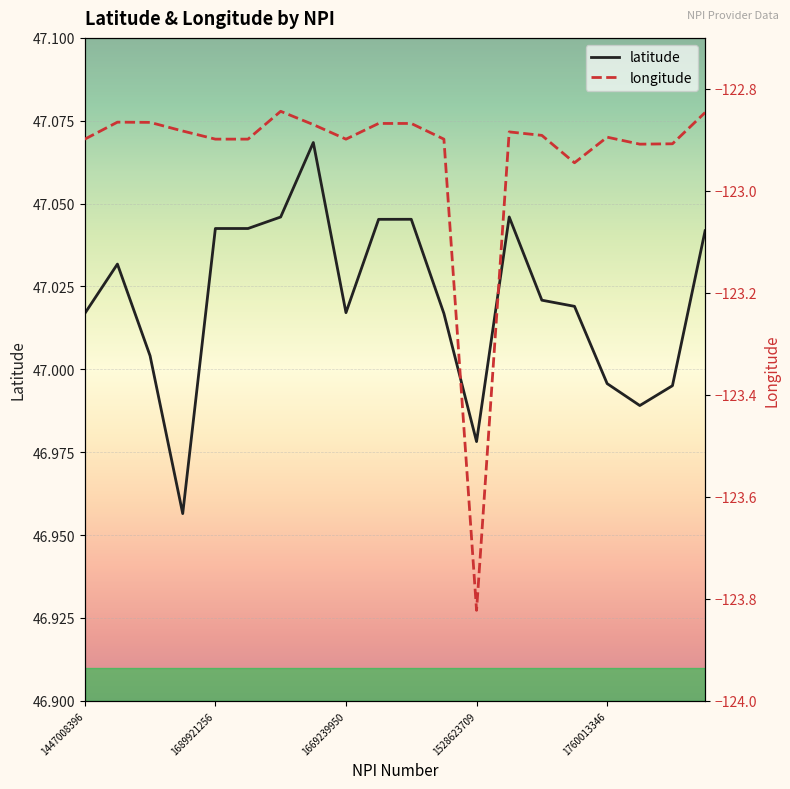

What is the value of the latitude point at the 7th from the left?

47.0